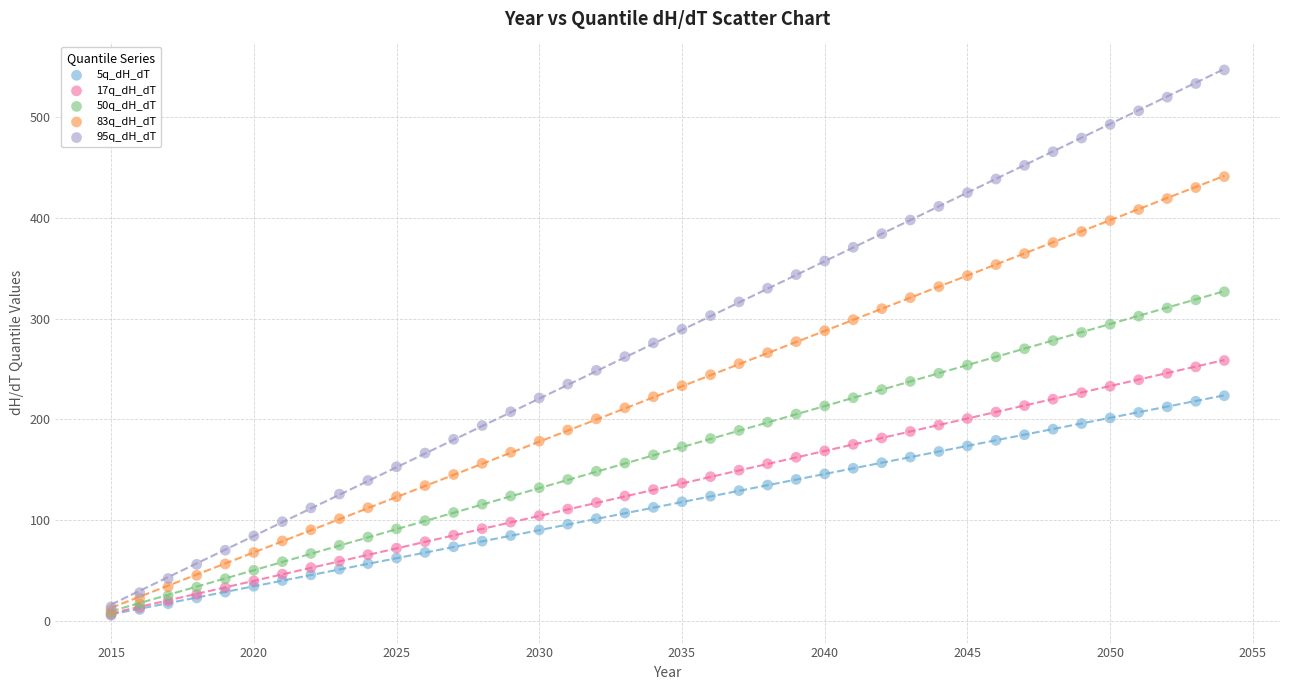

What are all the series names shown in the legend?

5q_dH_dT, 17q_dH_dT, 50q_dH_dT, 83q_dH_dT, 95q_dH_dT